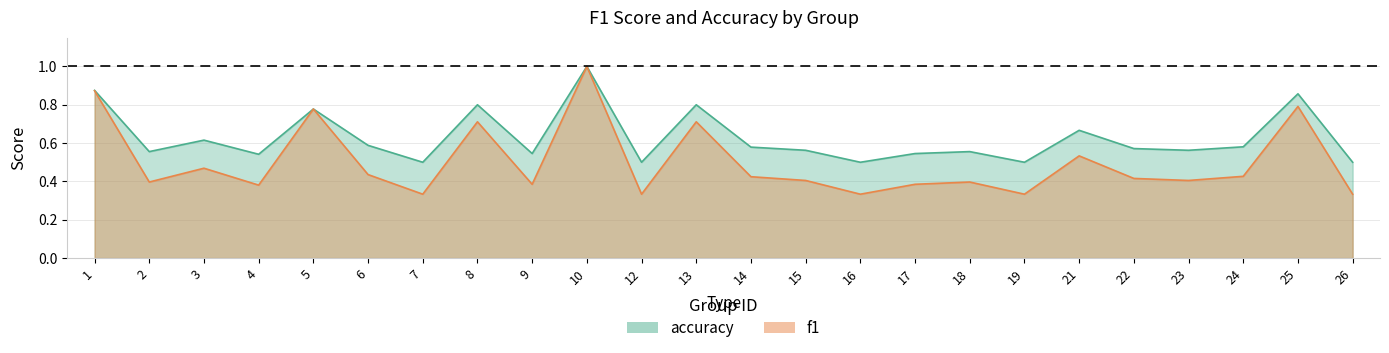

Rank the series by their average value, from highest to lowest.

accuracy, f1